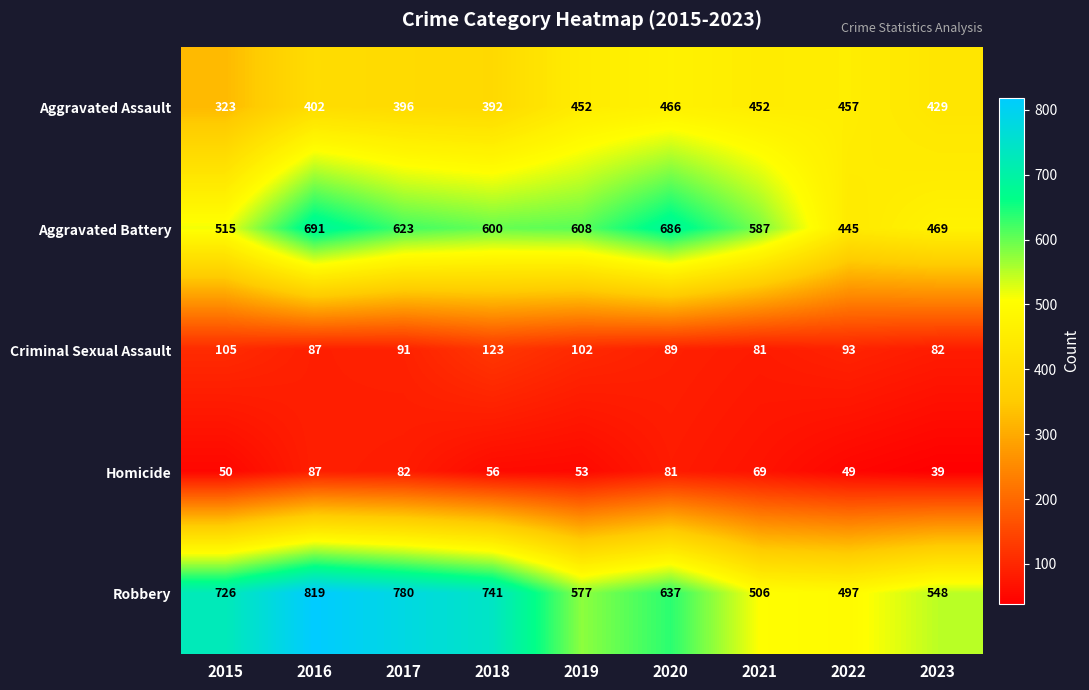

What is the sum of the Homicide values at 2019 and 2021?

122